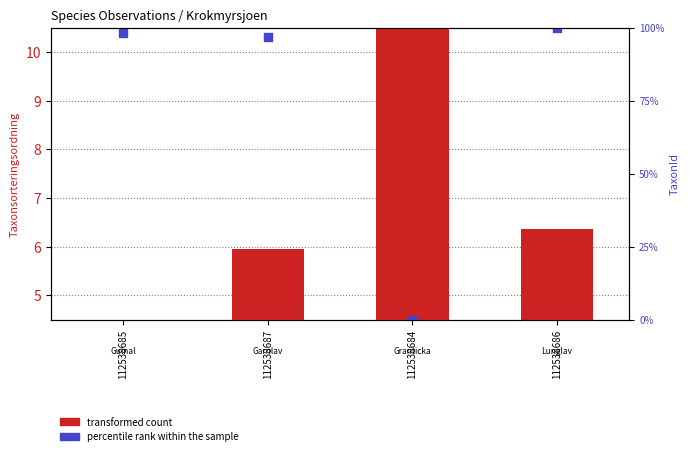

At how many categories does at least one series exceed 6?

4